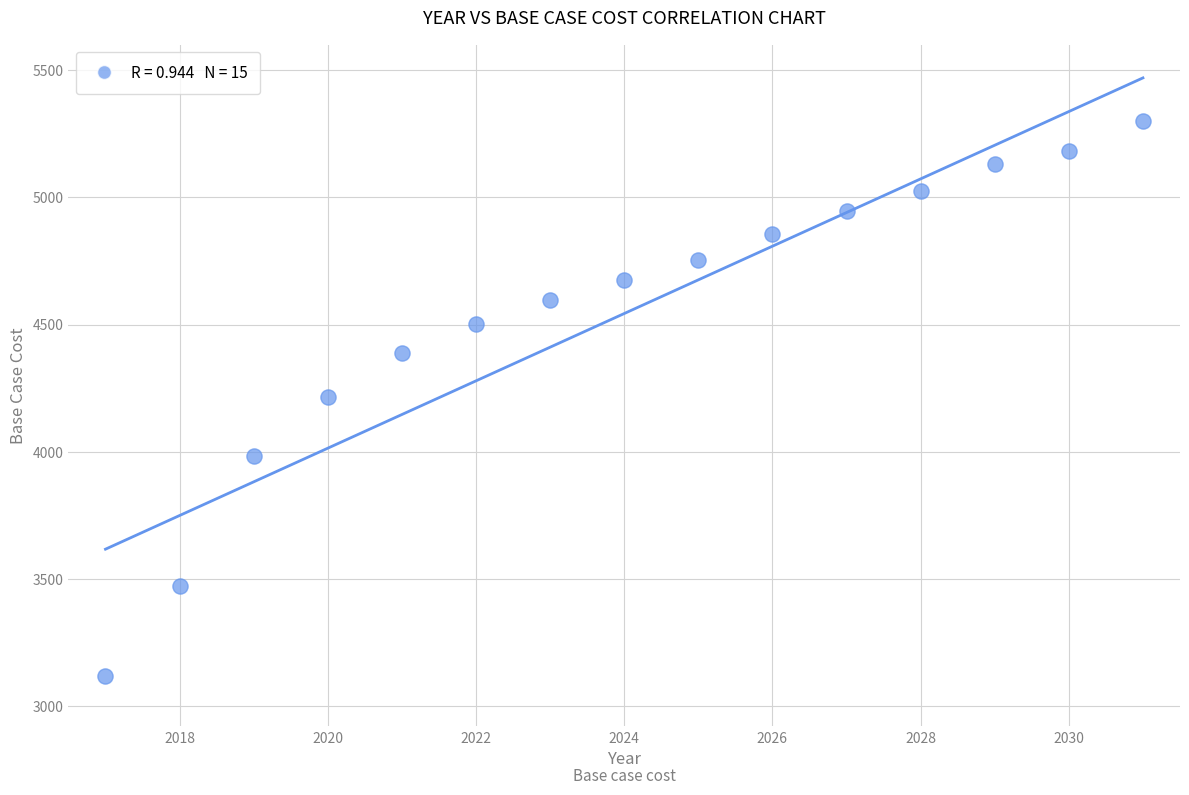

What is the range of X values (max minus min)?

14.0